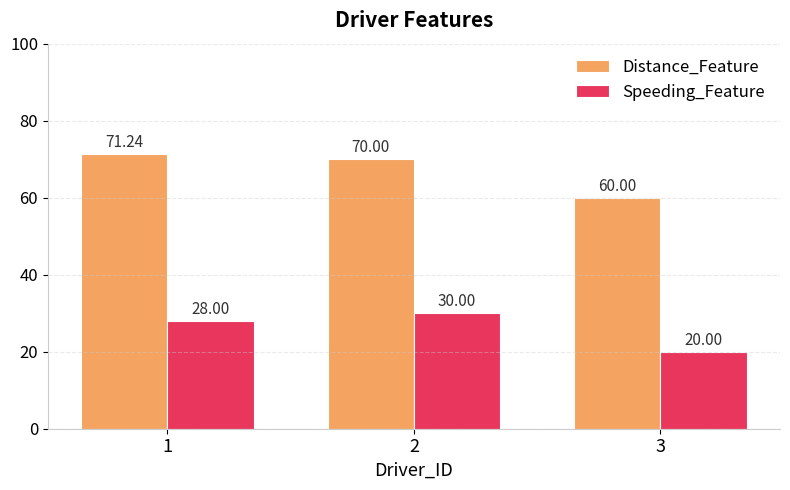

What is the smallest value displayed?

20.0